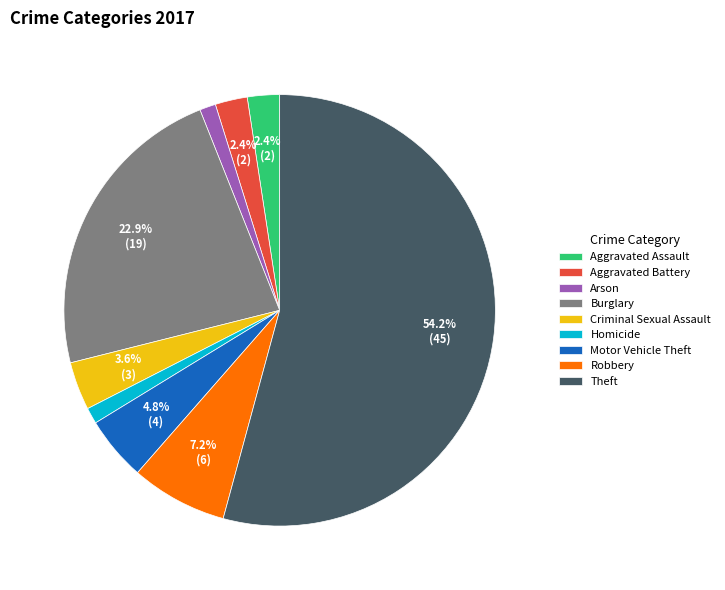

Count the number of slices in the pie.

9